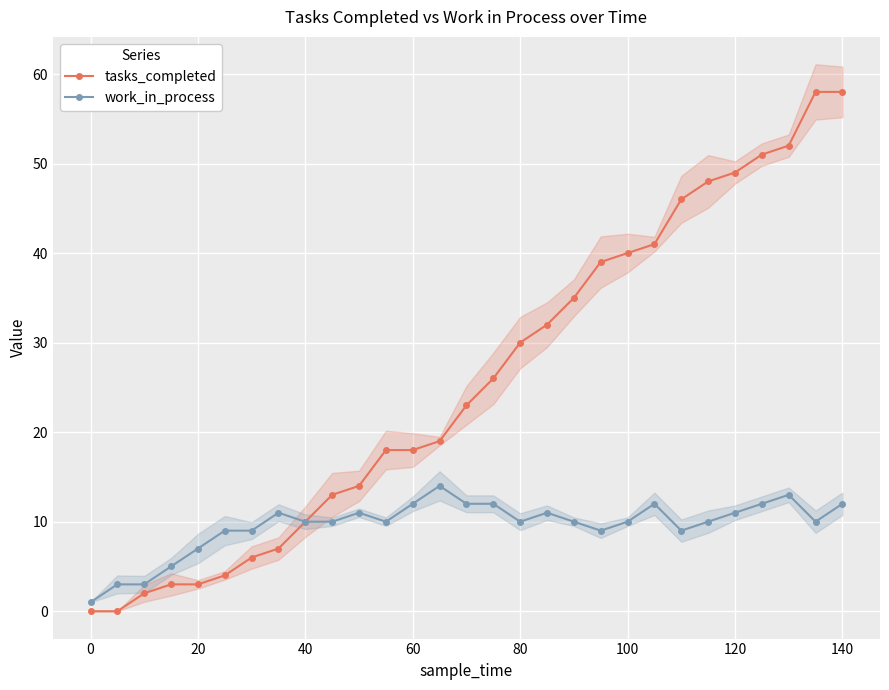

List the series in order of their overall mean, lowest first.

work_in_process, tasks_completed